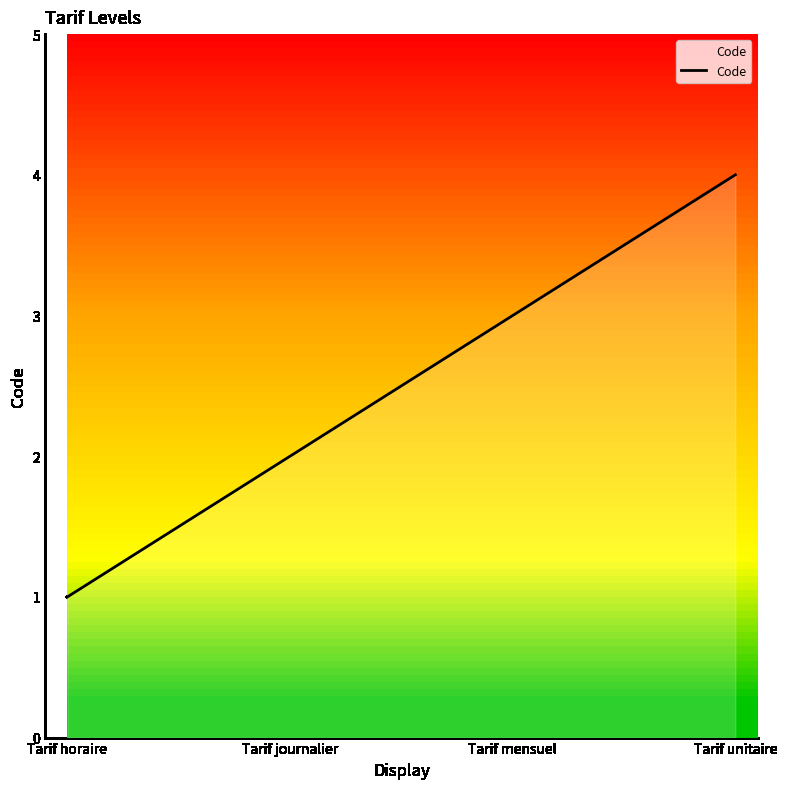

Is it true that the value at Tarif unitaire is 7?

False